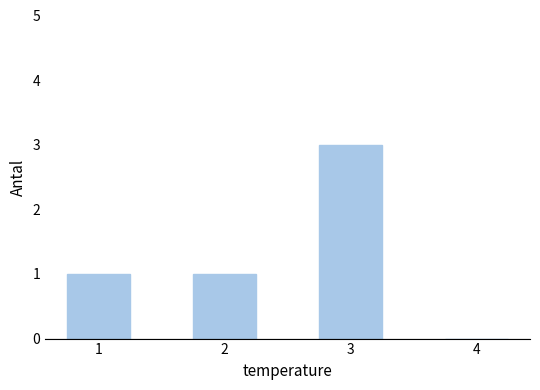

How many positive values are there?

3